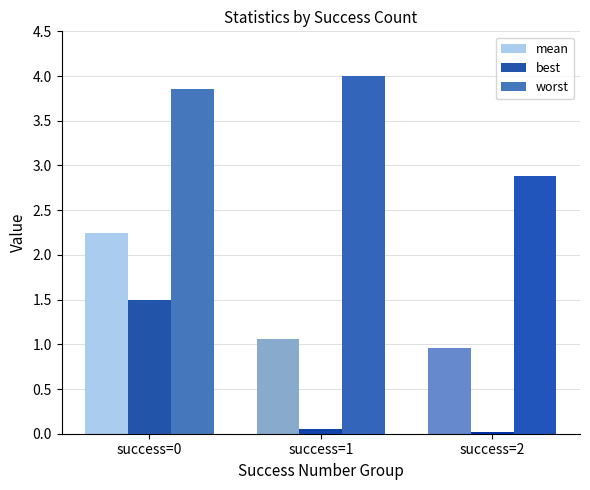

How many bars are there in each group?

3